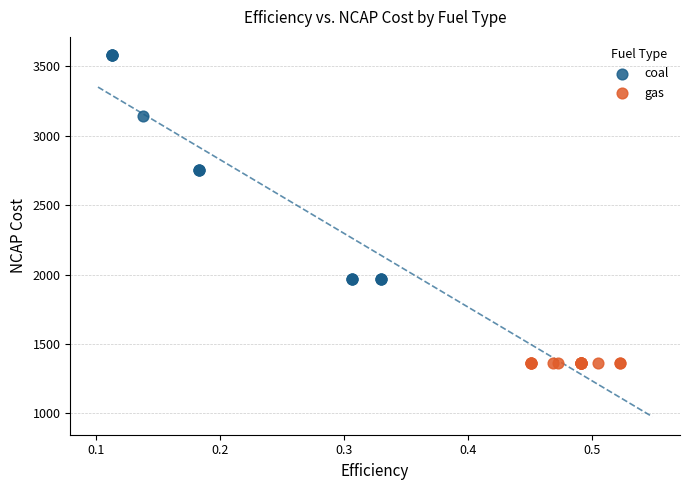

Which series reaches the minimum Y coordinate?

gas